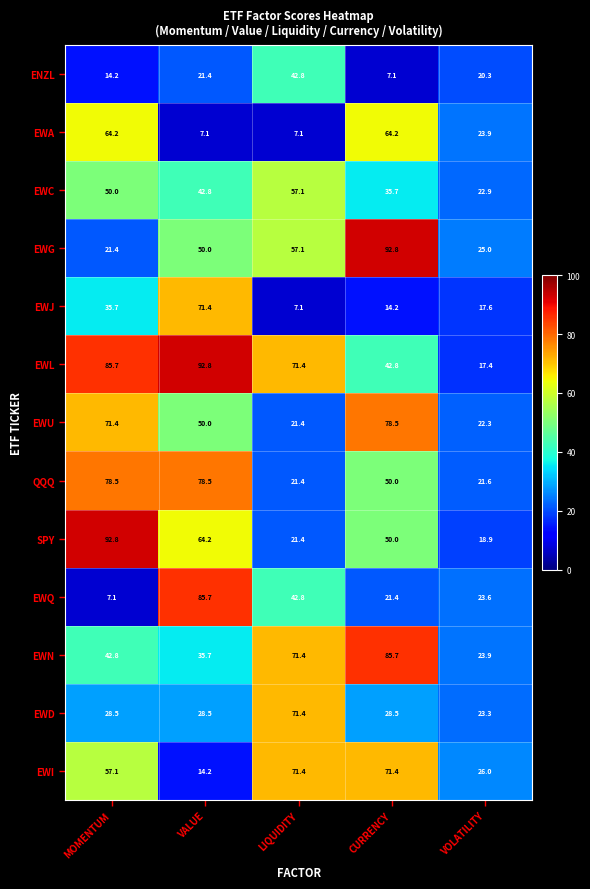

The EWC series shows 12.5 at CURRENCY. True or false?

False